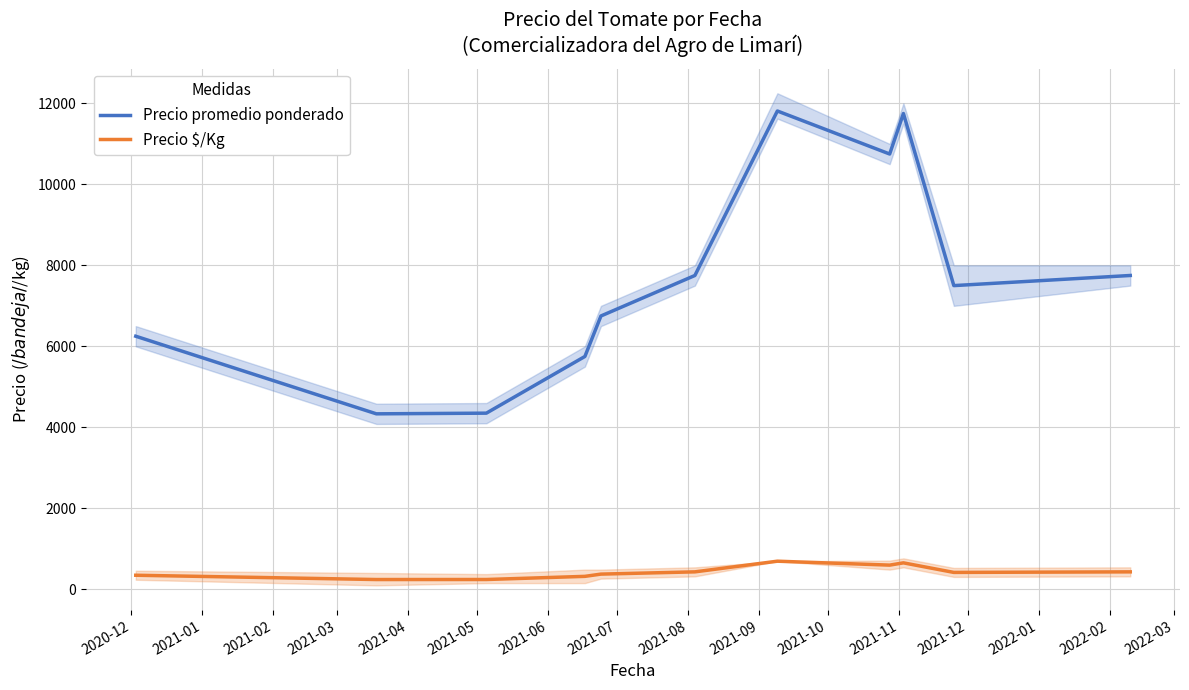

At how many categories does at least one series exceed 5655?

9